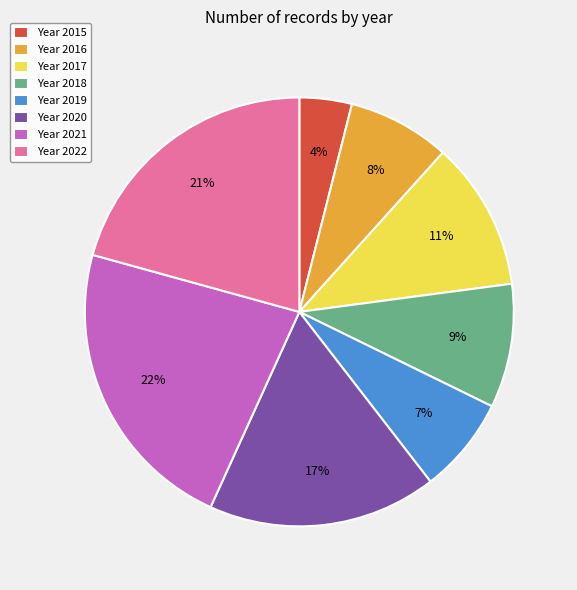

The Year 2015 slice represents 4% of the pie. True or false?

True